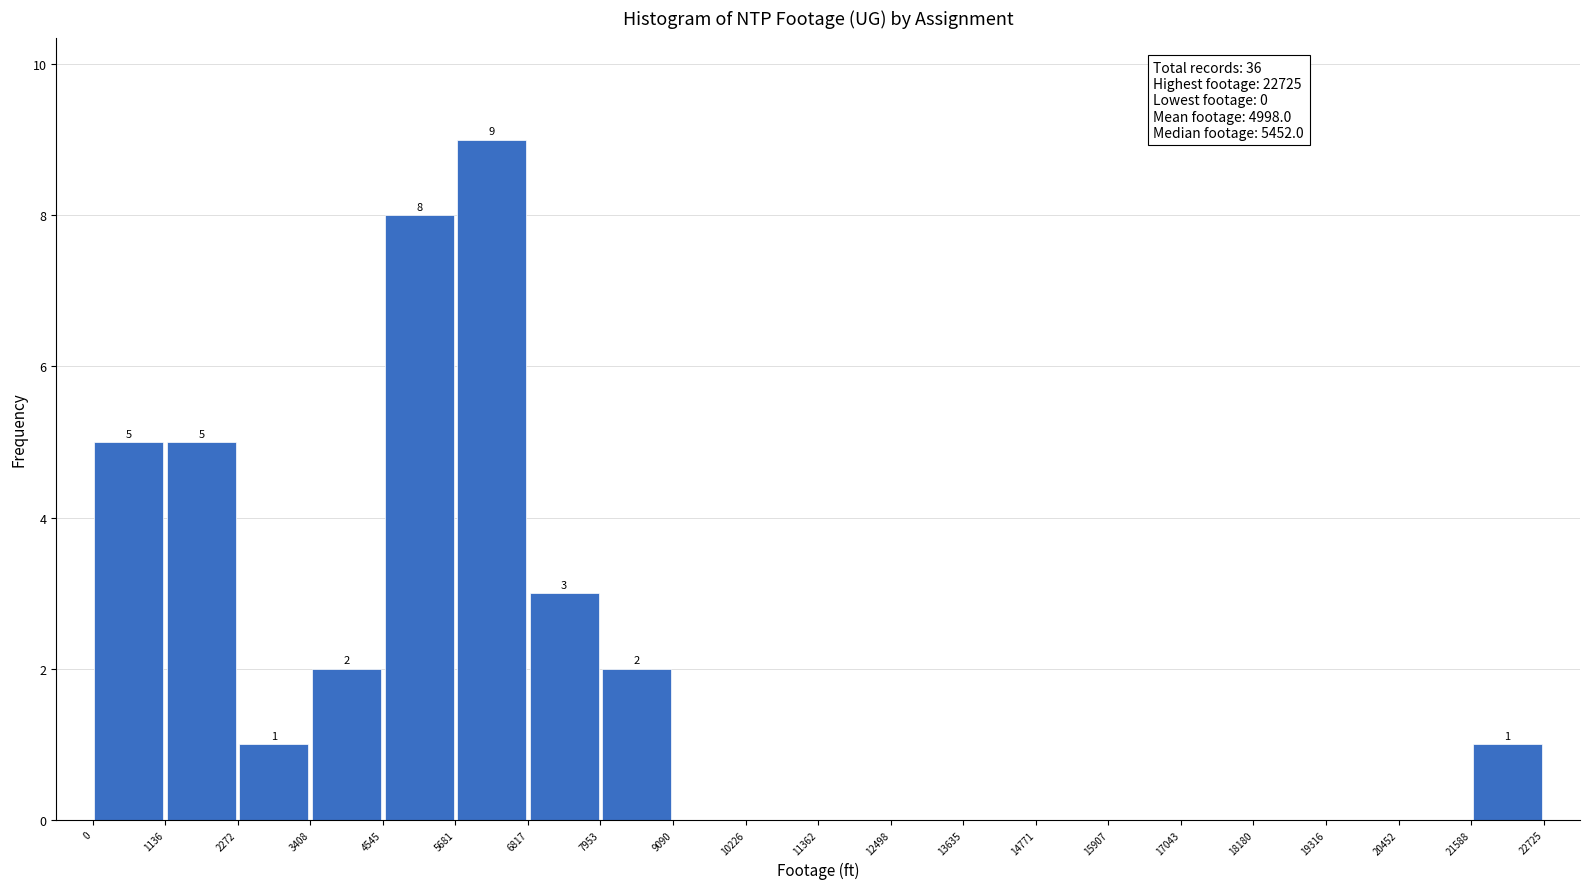

Which range on the x-axis has the tallest bar?

5681 to 6817